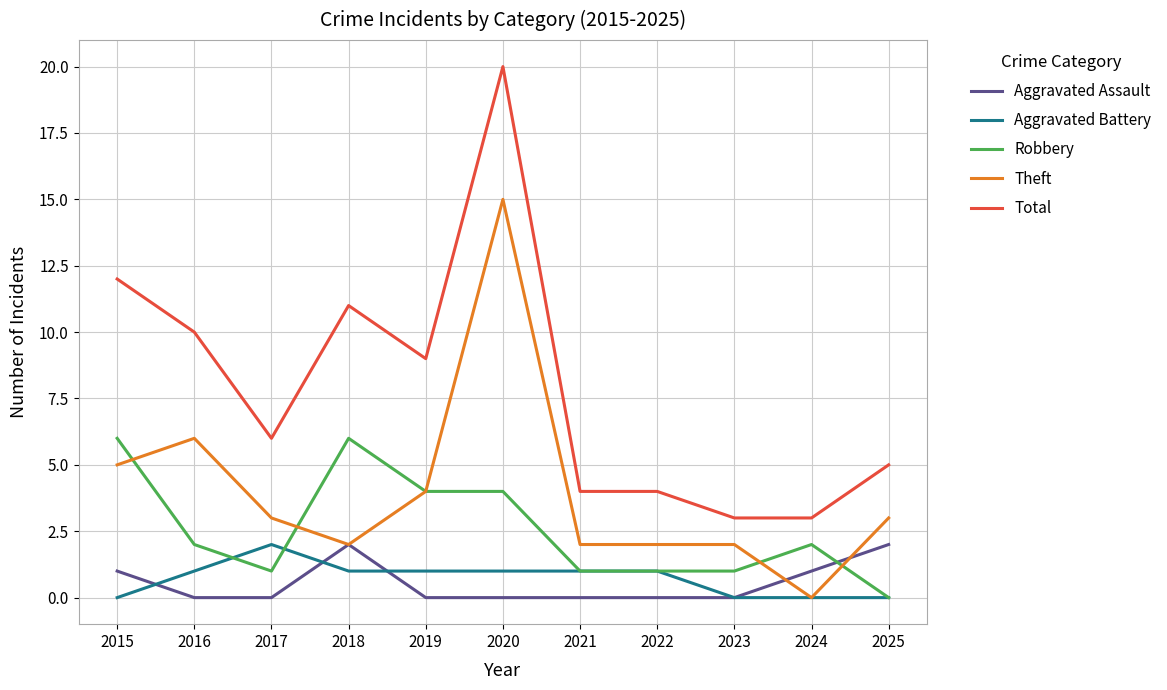

True or false: Robbery and Total cross at least once.

False